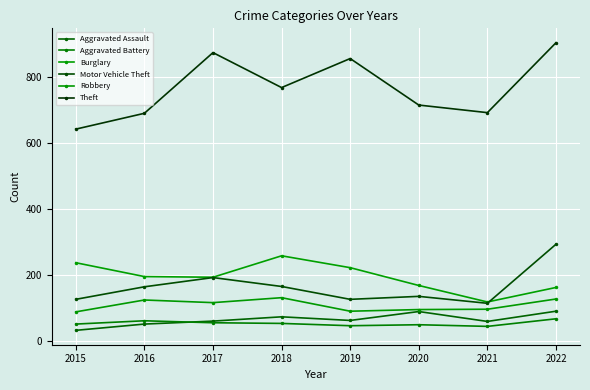

Where is the first local minimum for Motor Vehicle Theft?

2019